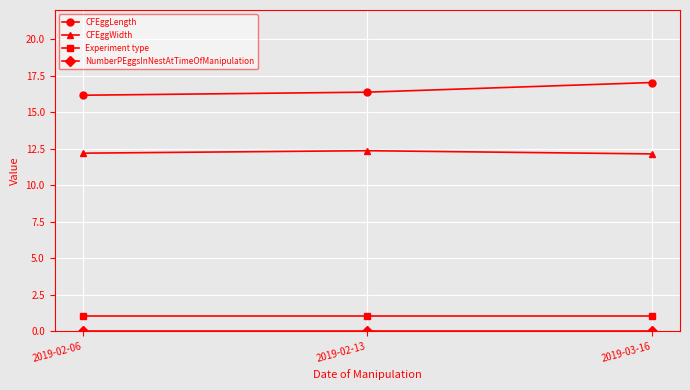

Which series has the largest total across all categories?

CFEggLength